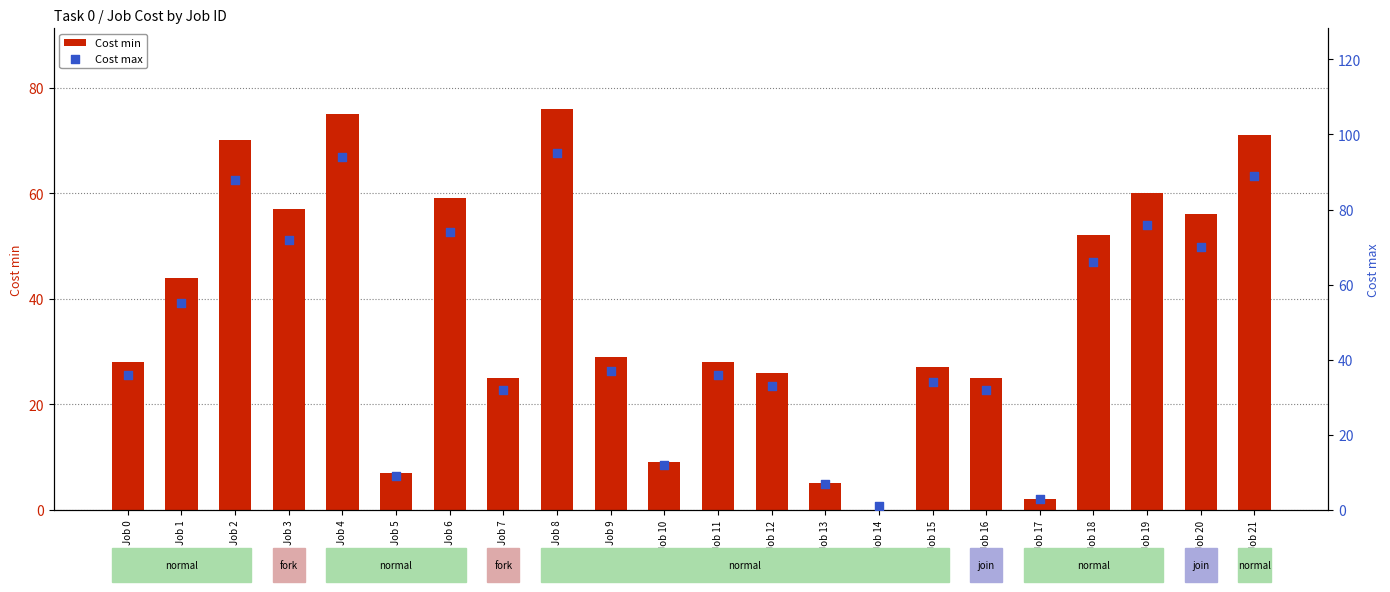

Which series contains the lowest Y value?

Cost min